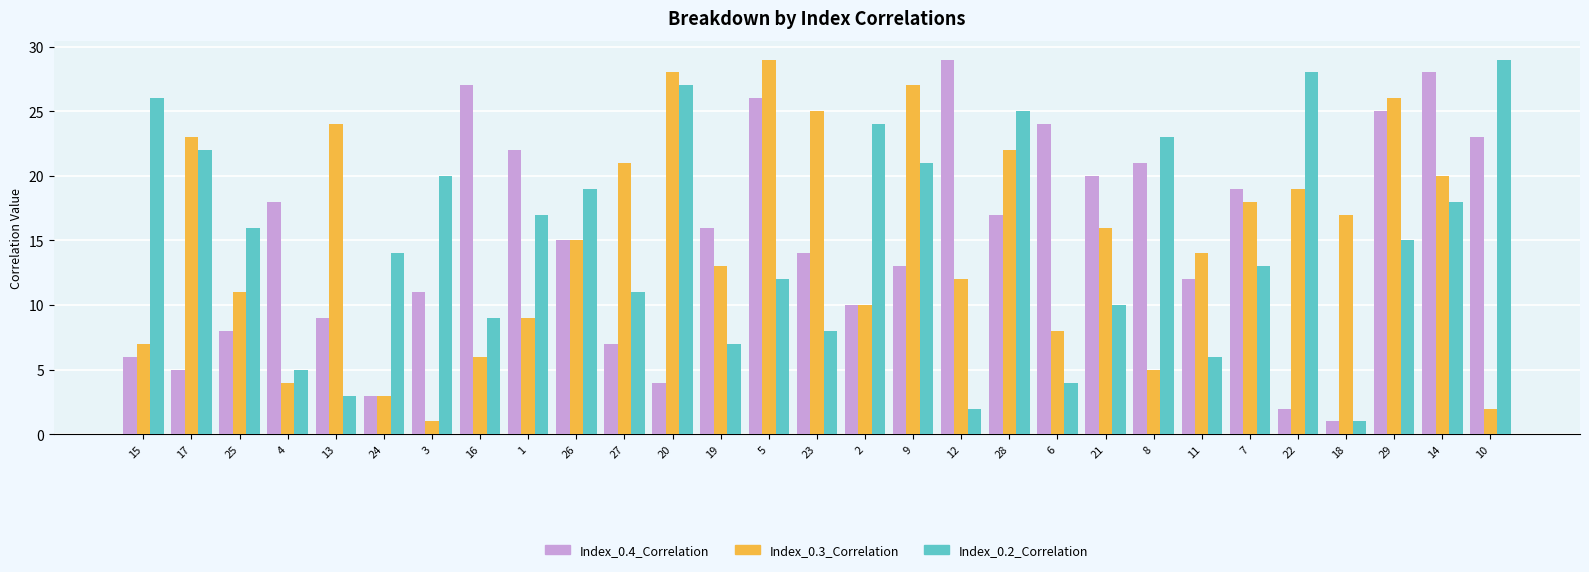

At 14, list the series in order from largest to smallest.

Index_0.4_Correlation, Index_0.3_Correlation, Index_0.2_Correlation